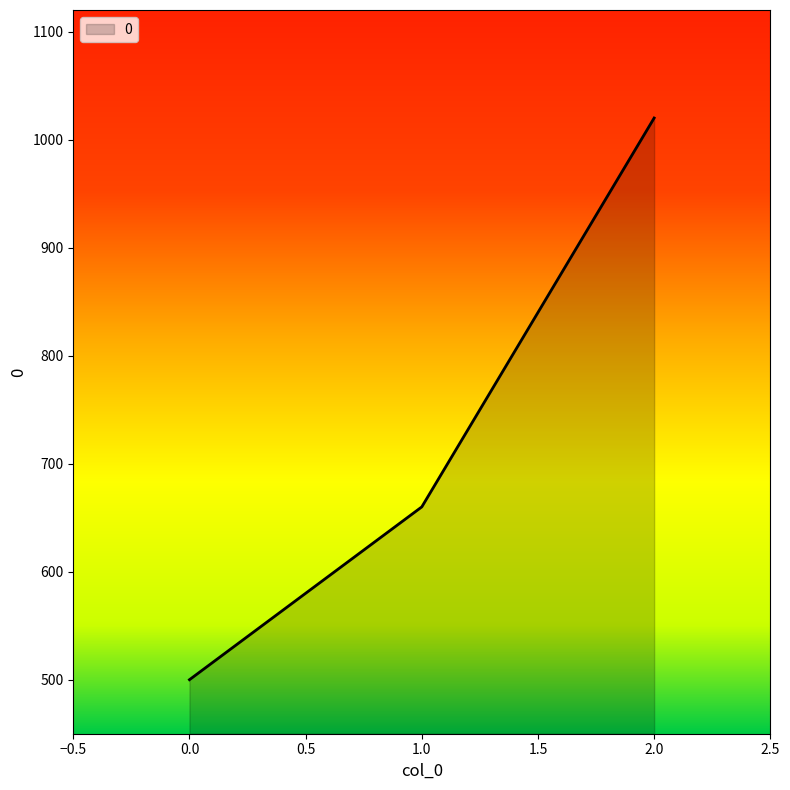

What is the approximate value at 2.0, to the nearest 10?

1020